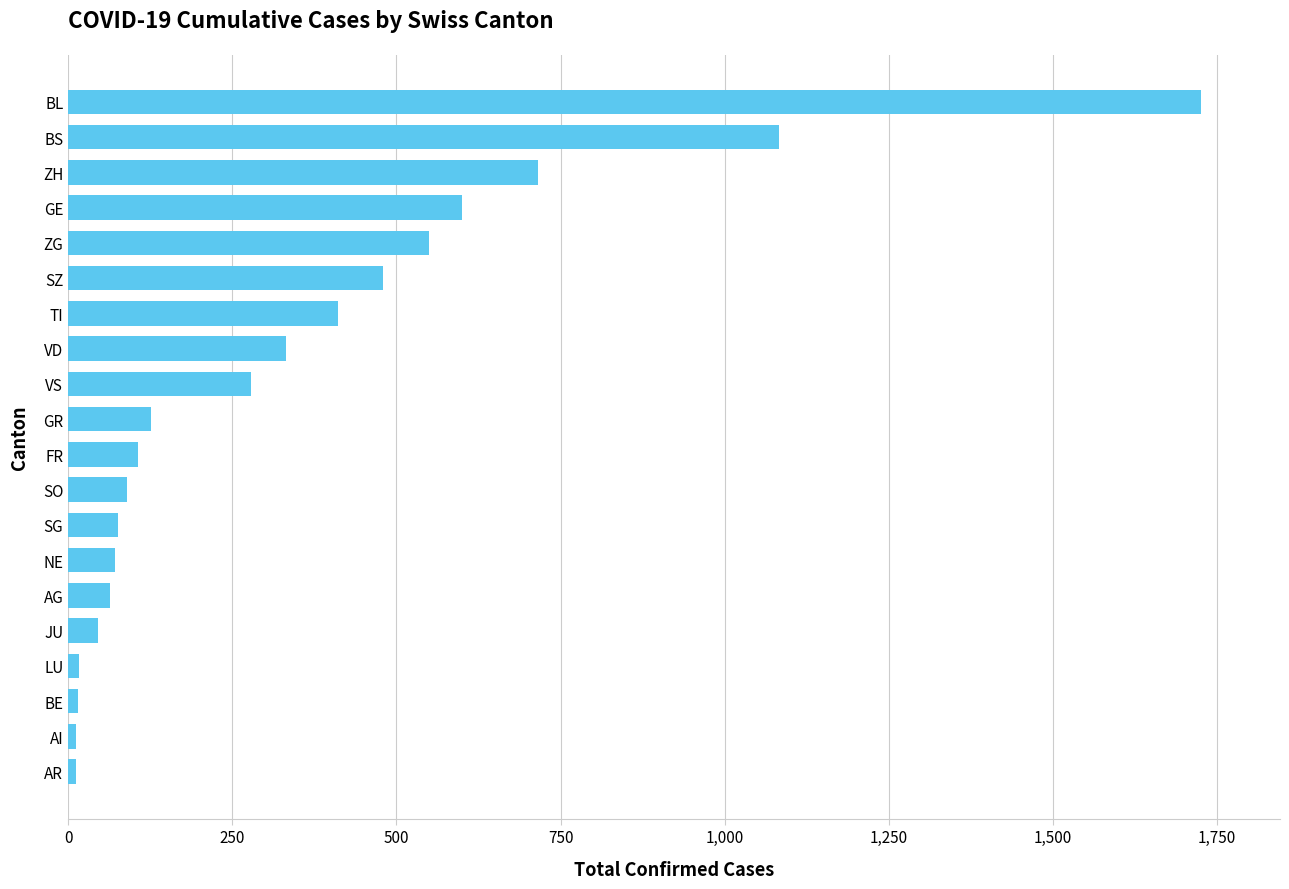

What is the minimum value shown in the chart?

12